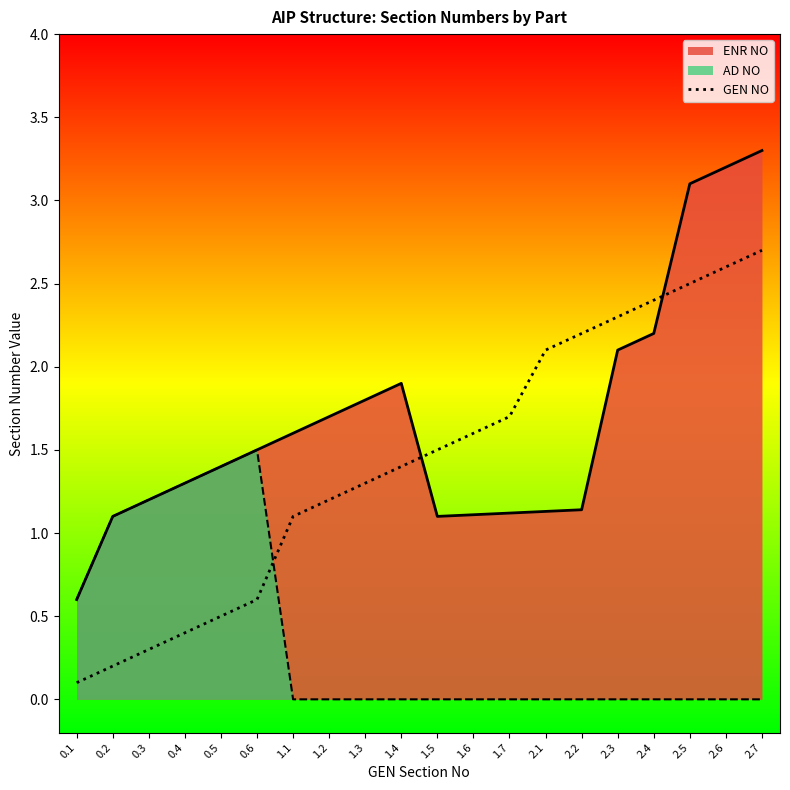

At which label does the data first exceed 1?

1.1